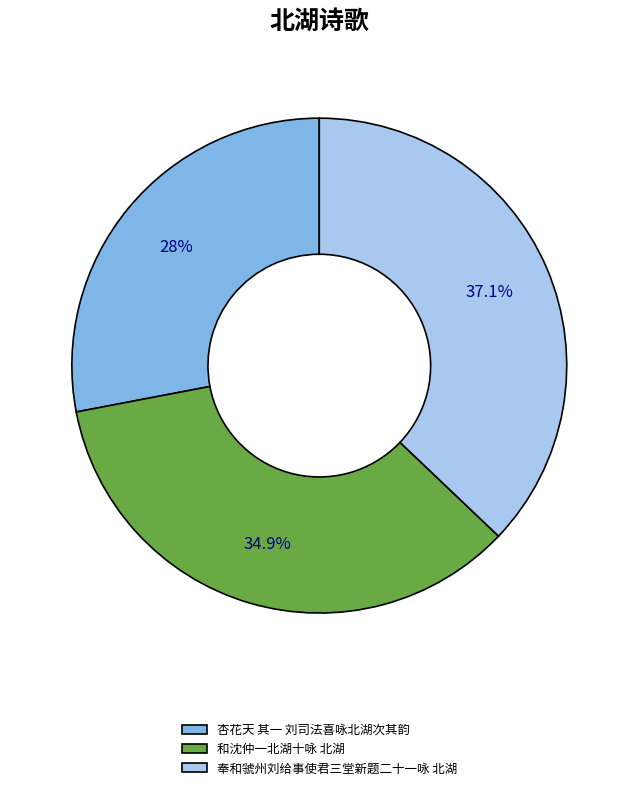

Rank the categories by value from lowest to highest.

杏花天 其一 刘司法喜咏北湖次其韵, 和沈仲一北湖十咏 北湖, 奉和虢州刘给事使君三堂新题二十一咏 北湖